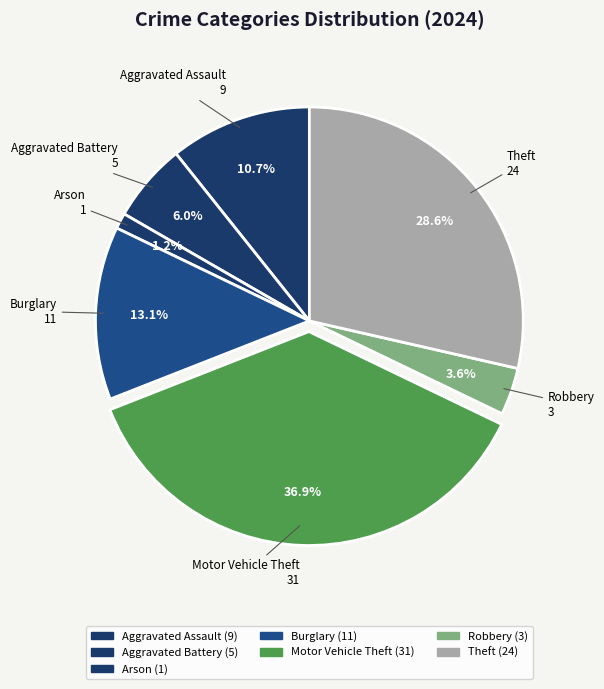

Which slice is the largest?

Motor Vehicle Theft